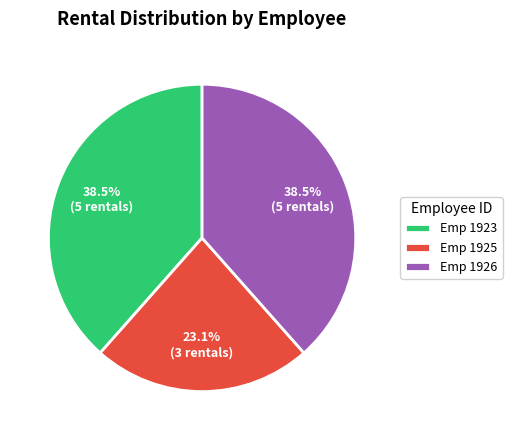

Which category has the smallest portion of the pie?

Emp 1925